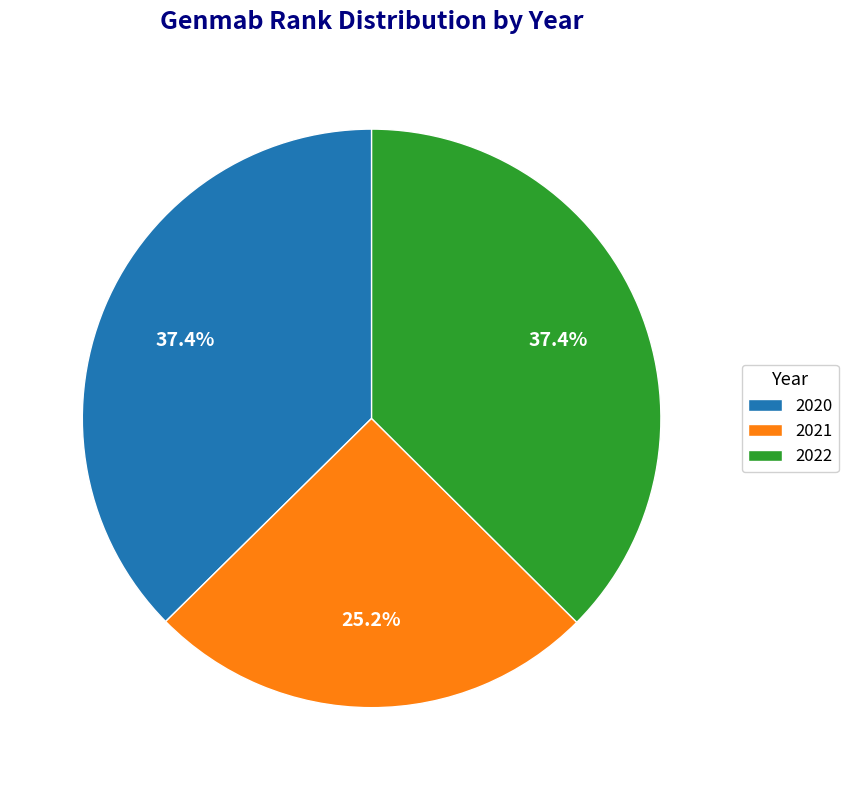

The 2020 slice represents 23% of the pie. True or false?

False